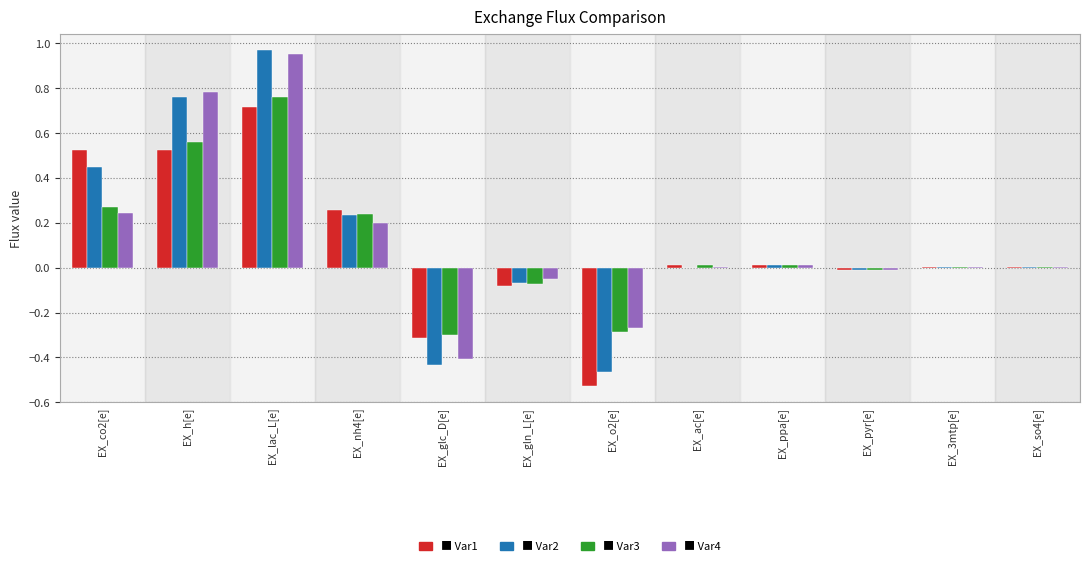

Are the bars grouped side by side (vs. stacked)?

Yes